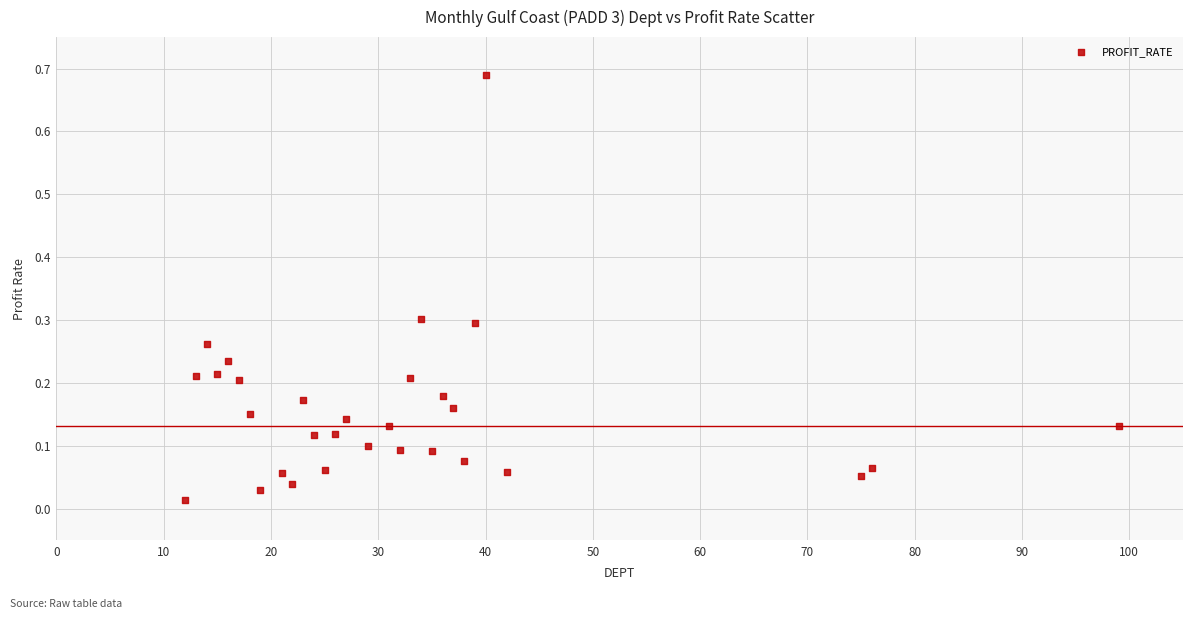

What is the range of X values (max minus min)?

87.0